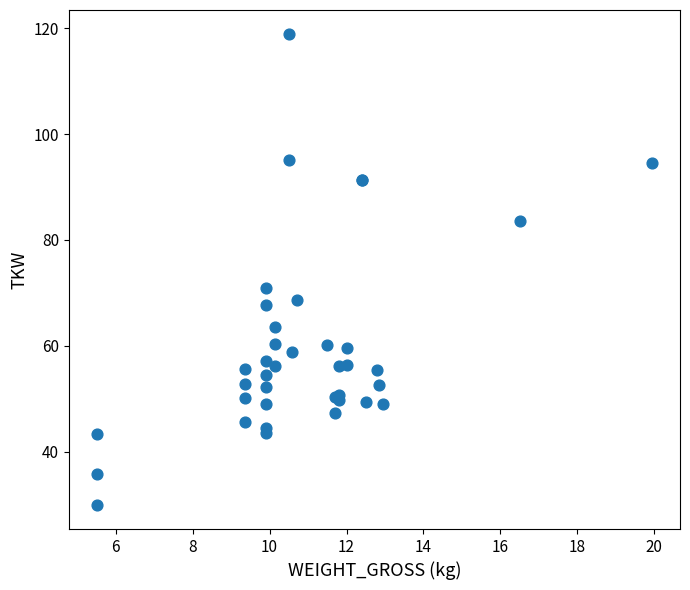

What Y value in the scatter plot is closest to 74?

71.0